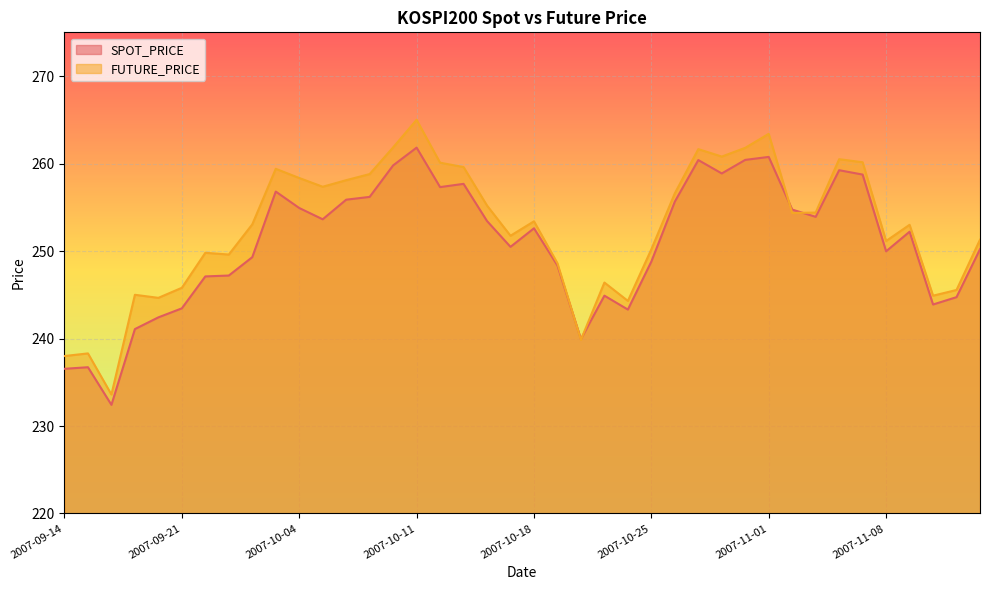

Reading left to right, extract all data points from this chart.

SPOT_PRICE: 236.5	236.7	232.4	241.1	242.4	243.4	247.1	247.2	249.3	256.8	254.9	253.6	255.9	256.2	259.8	261.8	257.3	257.7	253.4	250.5	252.6	248.3	239.9	244.9	243.3	248.8	255.7	260.4	258.9	260.4	260.8	254.7	253.9	259.2	258.7	250.0	252.2	243.9	244.7	250.2
FUTURE_PRICE: 238.0	238.3	233.6	245.0	244.7	245.8	249.8	249.6	253.1	259.4	258.4	257.4	258.1	258.8	261.9	265.0	260.1	259.6	255.2	251.8	253.4	248.6	239.8	246.4	244.3	250.2	256.6	261.6	260.8	261.8	263.4	254.3	254.4	260.5	260.1	251.2	253.0	244.9	245.6	251.3